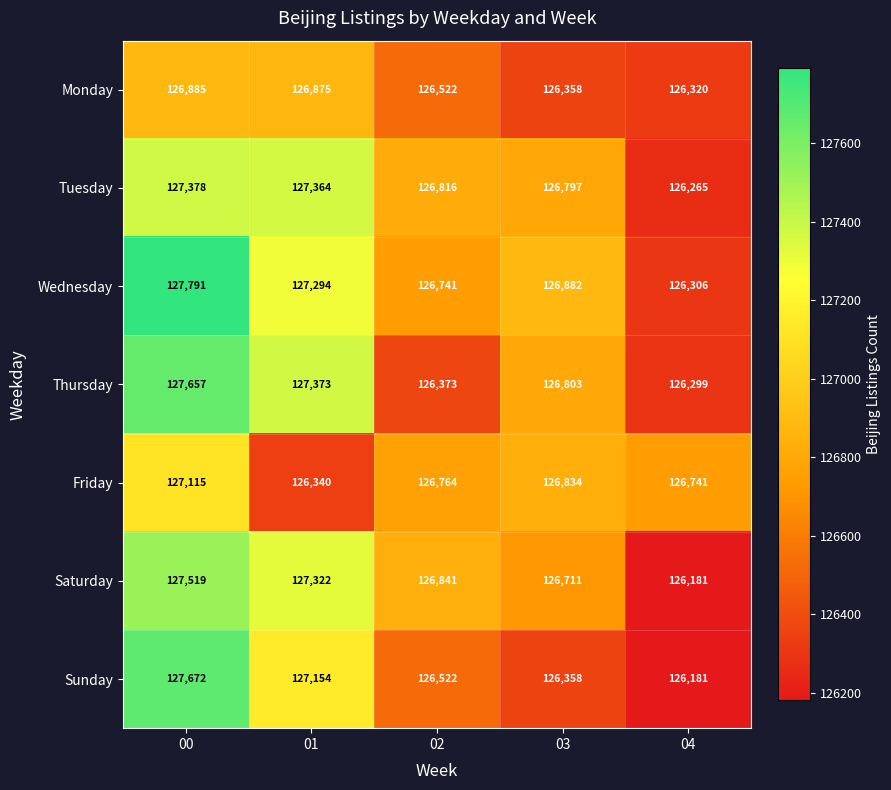

How many data points in Wednesday are less than 126882?

2